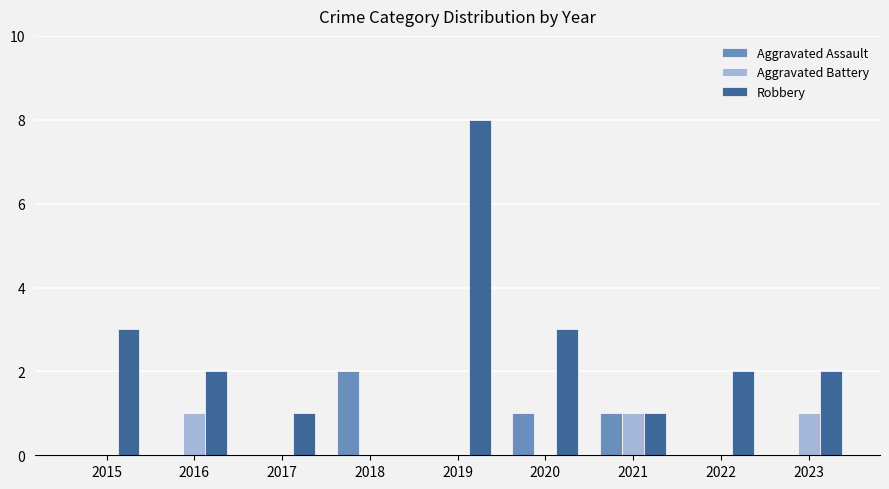

Does the chart contain stacked bars?

No